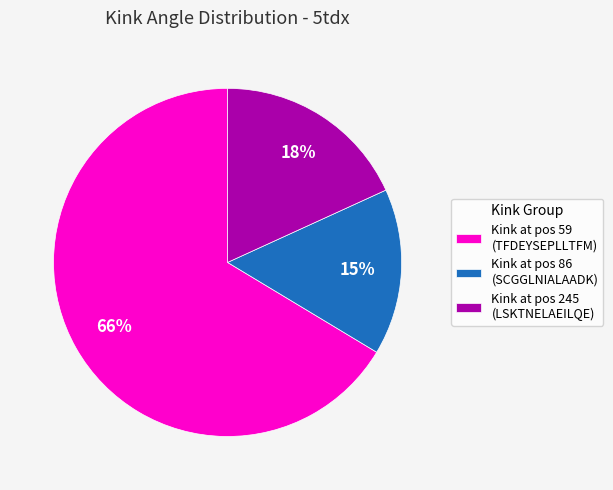

To the nearest percent, what is the average slice percentage?

33%